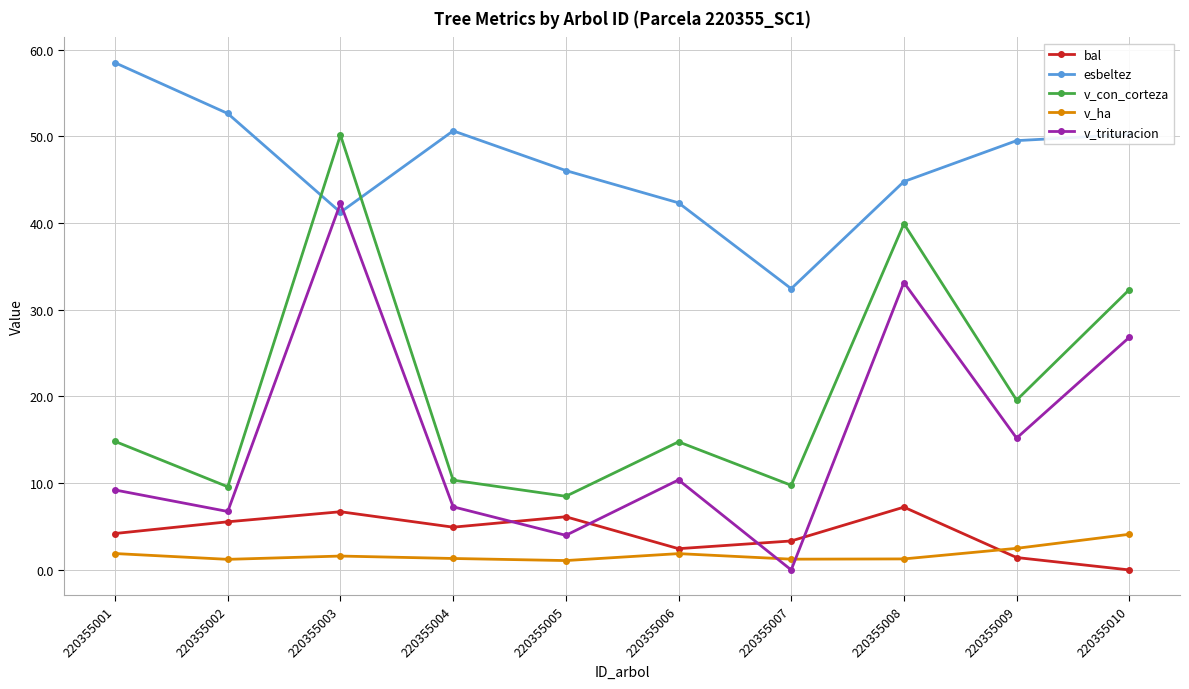

Read the v_trituracion value at 220355009.

15.2